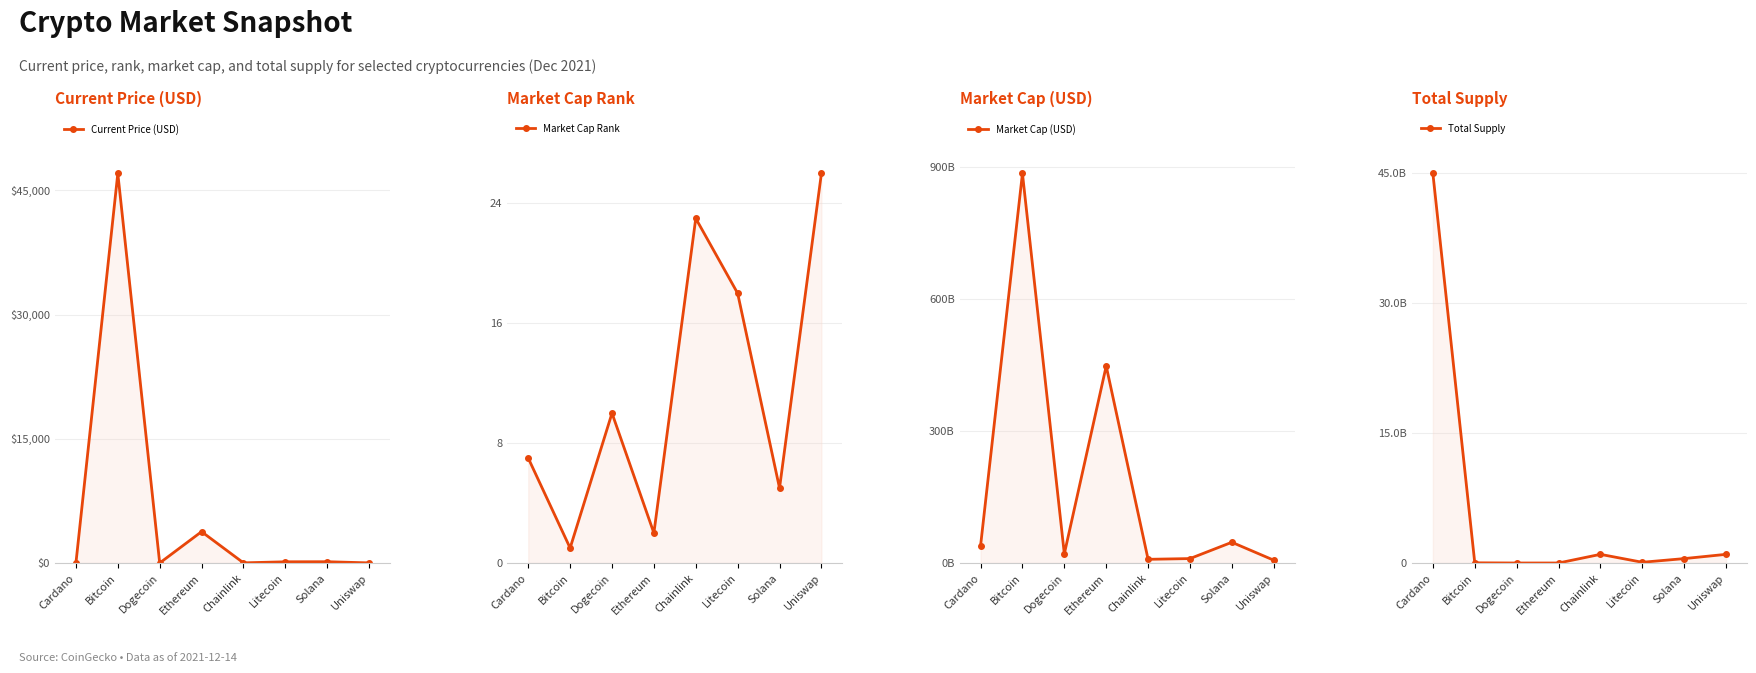

Reading right to left, extract all data points from this chart.

Current Price (USD): Uniswap=14.2	Solana=153.9	Litecoin=145.5	Chainlink=18.0	Ethereum=3785.1	Dogecoin=0.2	Bitcoin=47061.0	Cardano=1.2
Market Cap Rank: Uniswap=26.0	Solana=5.0	Litecoin=18.0	Chainlink=23.0	Ethereum=2.0	Dogecoin=10.0	Bitcoin=1.0	Cardano=7.0
Market Cap (USD): Uniswap=6413445457.0	Solana=47162901218.0	Litecoin=10047947830.0	Chainlink=8384115087.0	Ethereum=448119512785.0	Dogecoin=20855175112.0	Bitcoin=886391917168.0	Cardano=39074595466.0
Total Supply: Uniswap=1000000000.0	Solana=508180963.6	Litecoin=84000000.0	Chainlink=1000000000.0	Ethereum=0.0	Dogecoin=0.0	Bitcoin=21000000.0	Cardano=45000000000.0